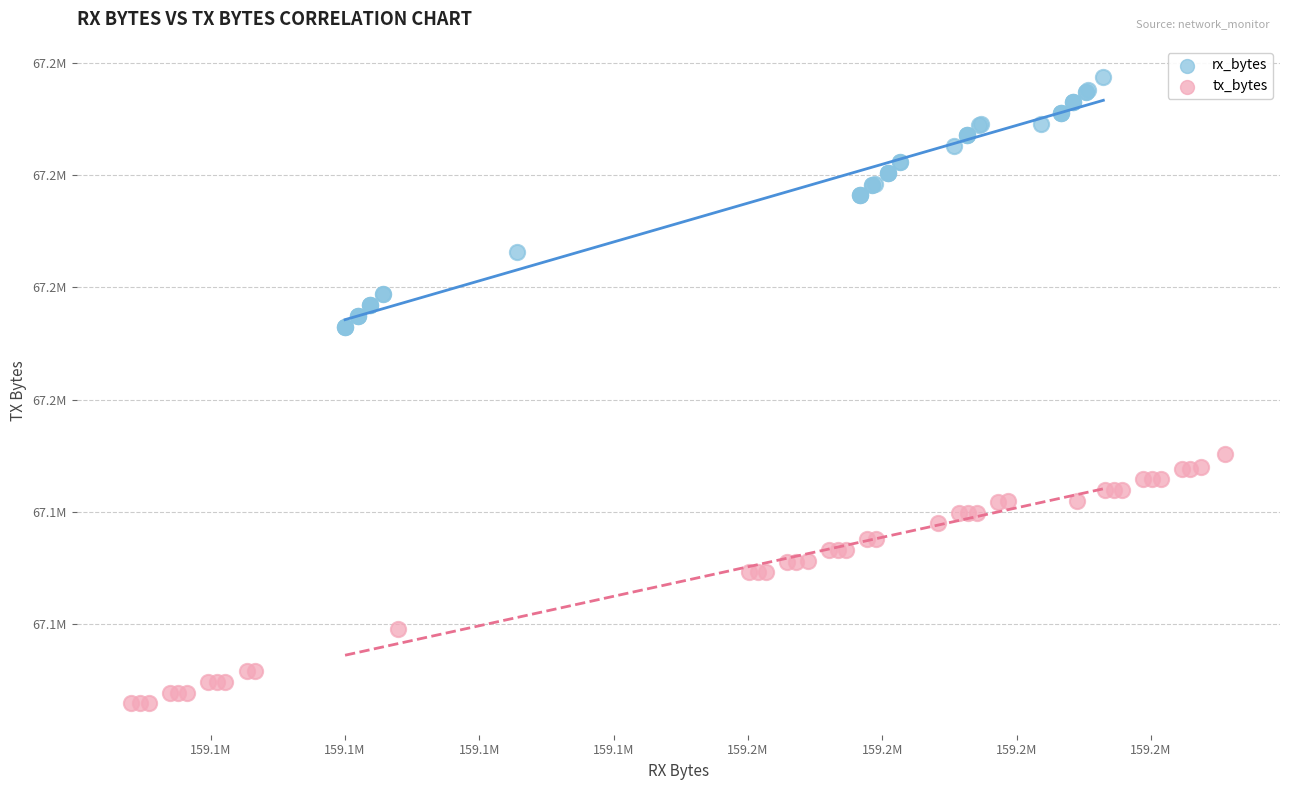

What are all the series names shown in the legend?

rx_bytes, tx_bytes